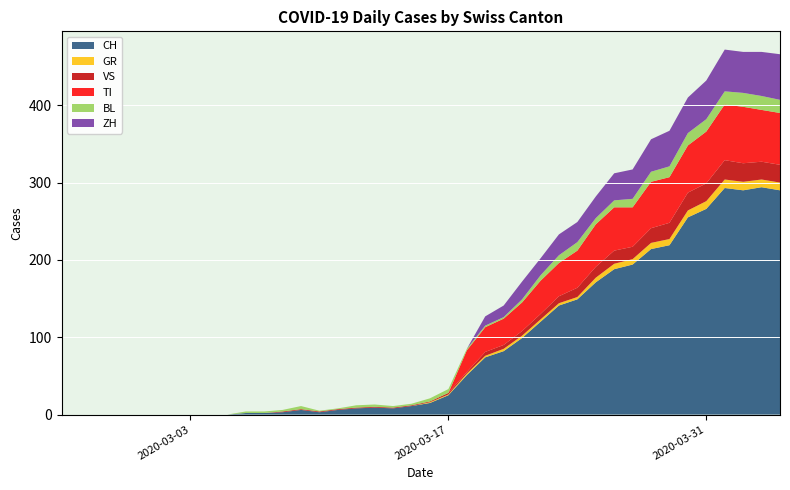

What are all the series names shown in the legend?

CH, GR, VS, TI, BL, ZH